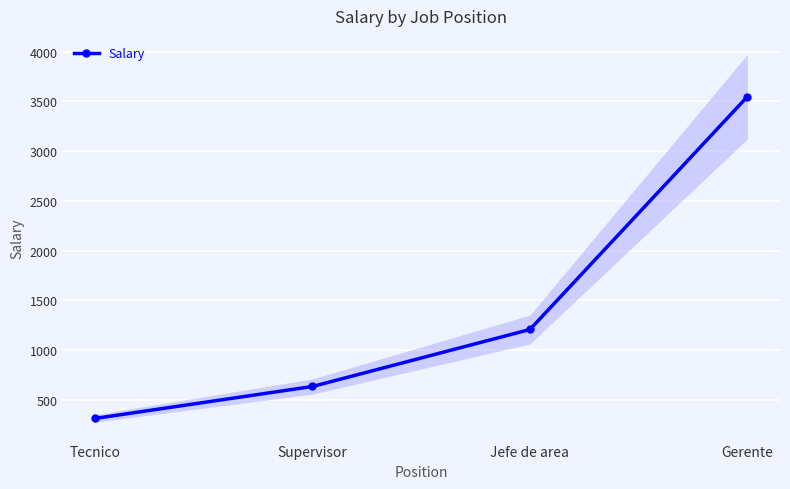

List the labels in order of value, smallest first.

Tecnico, Supervisor, Jefe de area, Gerente